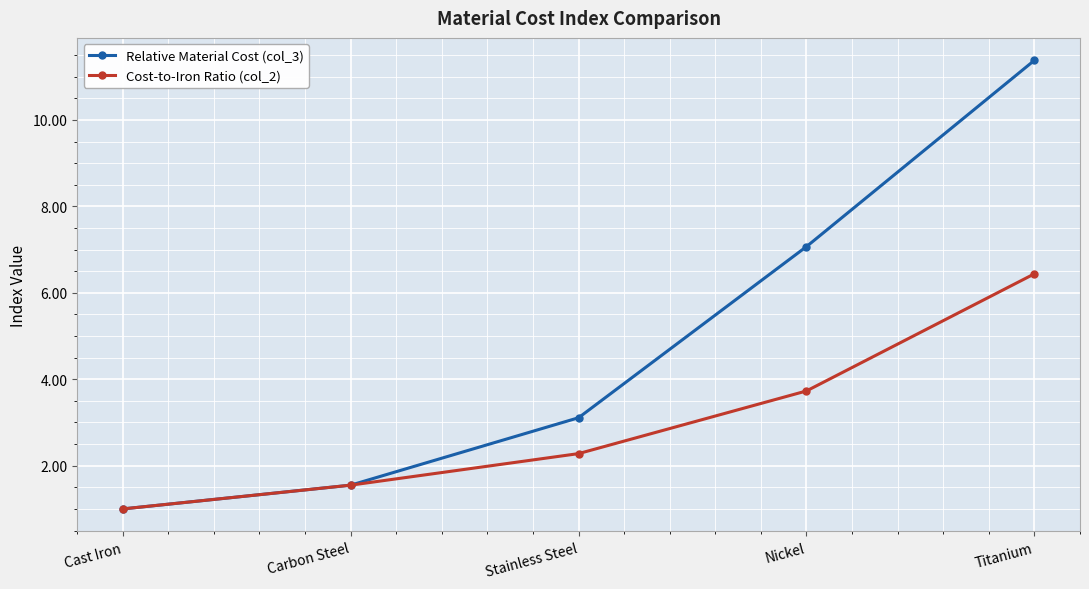

What is the total value across all series at Carbon Steel?

3.1